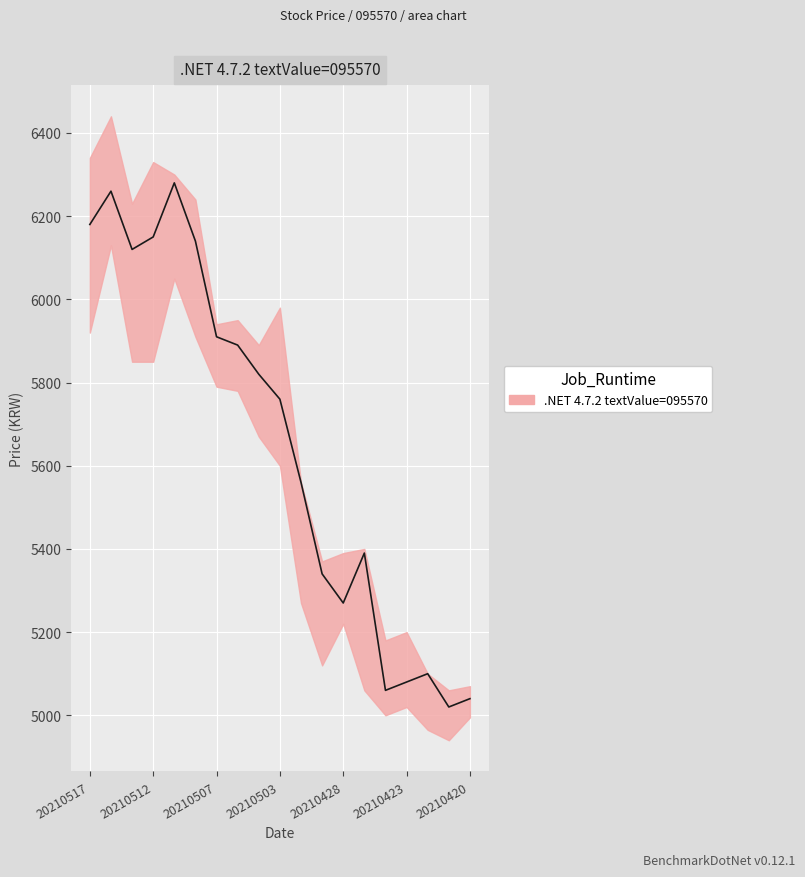

Reading left to right, extract all data points from this chart.

현재가: 20210517=6180	20210514=6260	20210513=6120	20210512=6150	20210511=6280	20210510=6140	20210507=5910	20210506=5890	20210504=5820	20210503=5760	20210430=5560	20210429=5340	20210428=5270	20210427=5390	20210426=5060	20210423=5080	20210422=5100	20210421=5020	20210420=5040
고가: 20210517=6340	20210514=6440	20210513=6230	20210512=6330	20210511=6300	20210510=6240	20210507=5940	20210506=5950	20210504=5890	20210503=5980	20210430=5560	20210429=5370	20210428=5390	20210427=5400	20210426=5180	20210423=5200	20210422=5100	20210421=5060	20210420=5070
저가: 20210517=5920	20210514=6130	20210513=5850	20210512=5850	20210511=6050	20210510=5910	20210507=5790	20210506=5780	20210504=5670	20210503=5600	20210430=5270	20210429=5120	20210428=5220	20210427=5060	20210426=5000	20210423=5020	20210422=4965	20210421=4940	20210420=4995